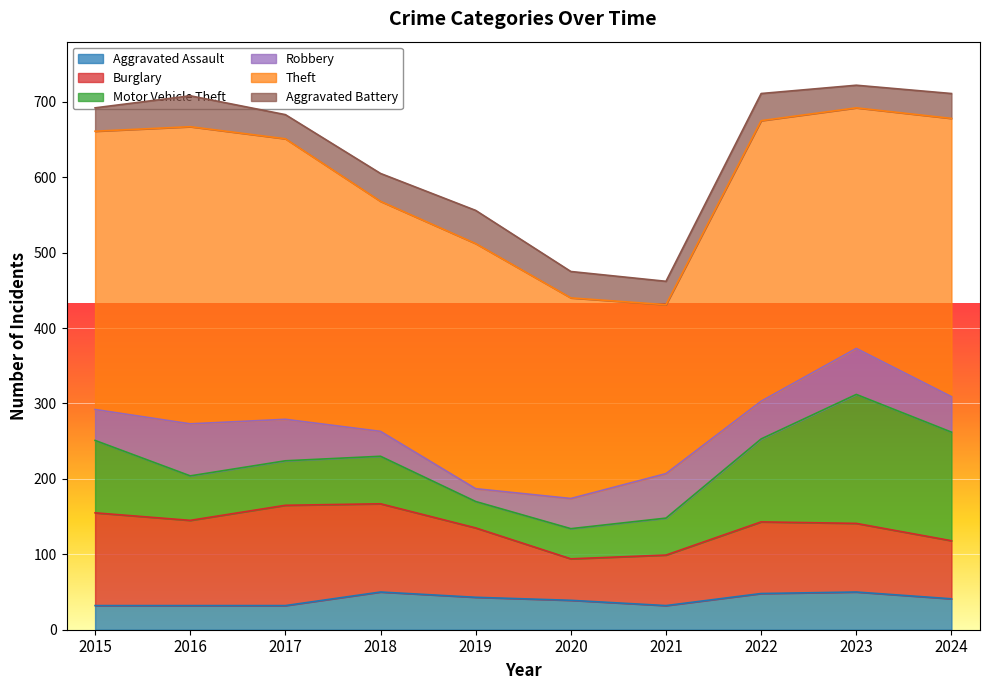

Which category has the highest value in the Theft series?

2016